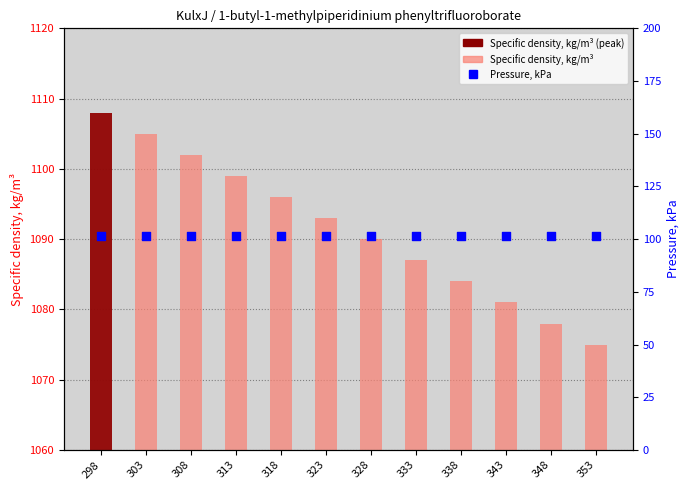

At which category is the sum across all series the highest?

298